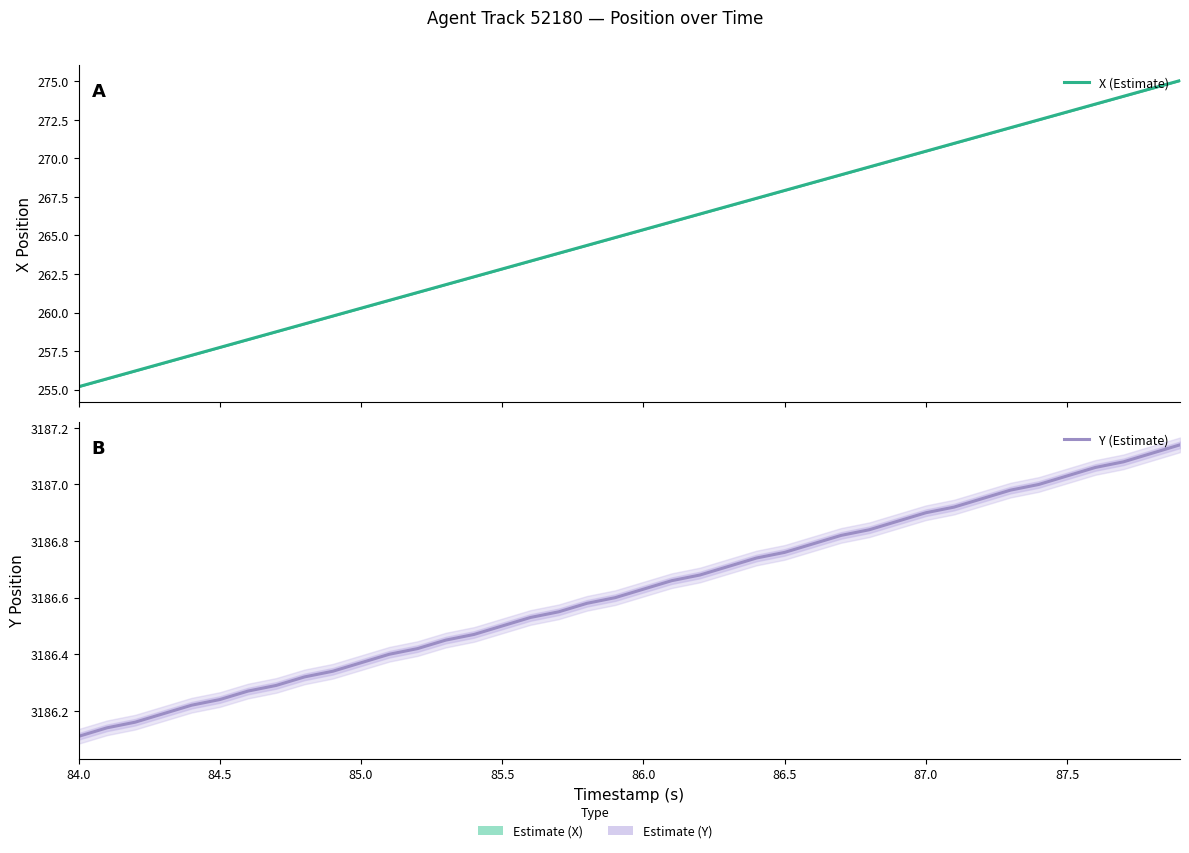

True or false: Y (Estimate) and X (Estimate) cross at least once.

False